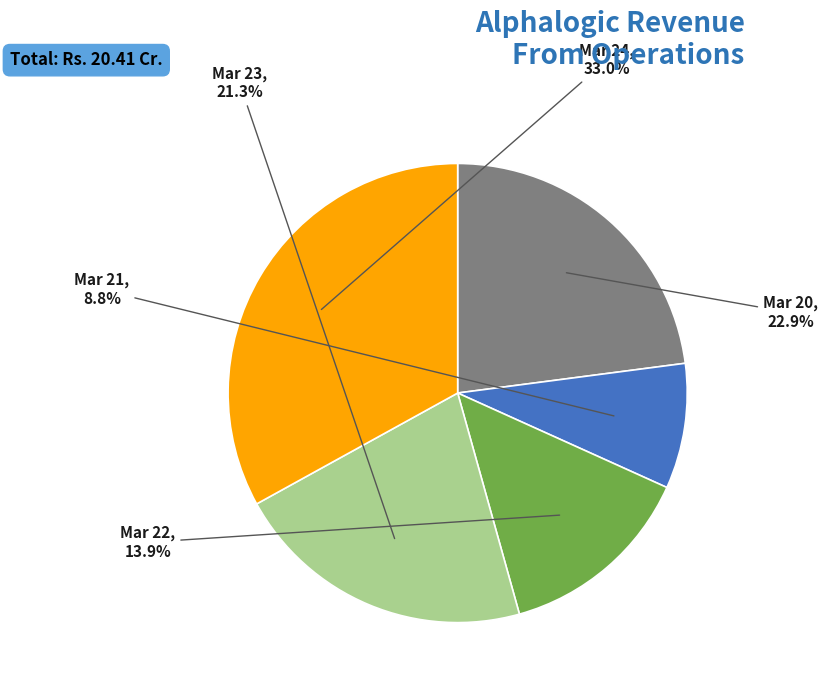

Which slice is the largest?

Mar 24